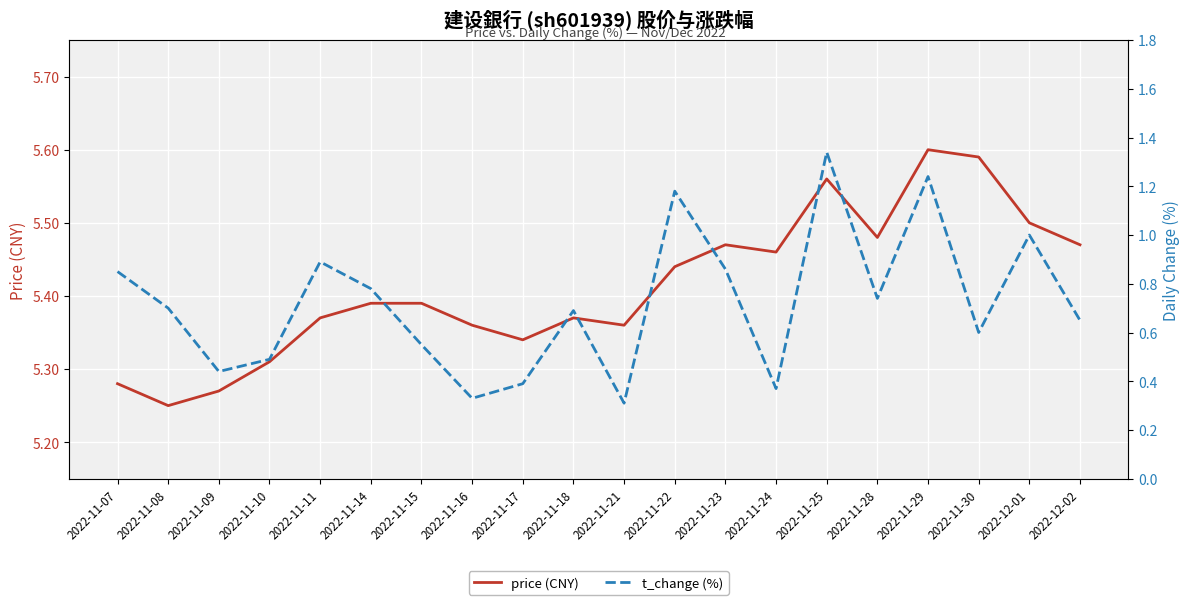

Which series changed the most between 2022-11-25 and 2022-12-01?

t_change (%)